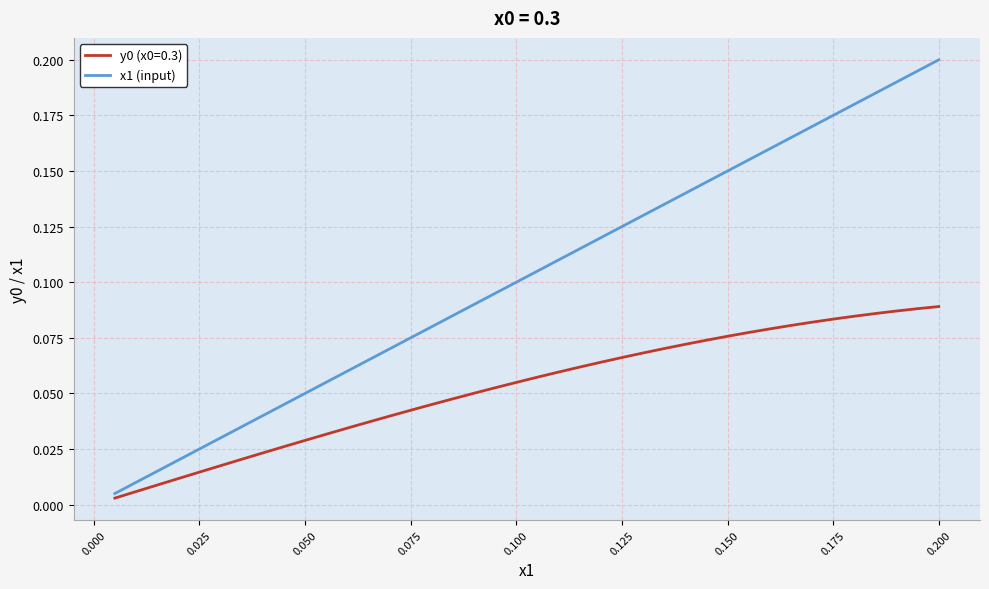

Which series has the widest spread of values?

x1 (input)